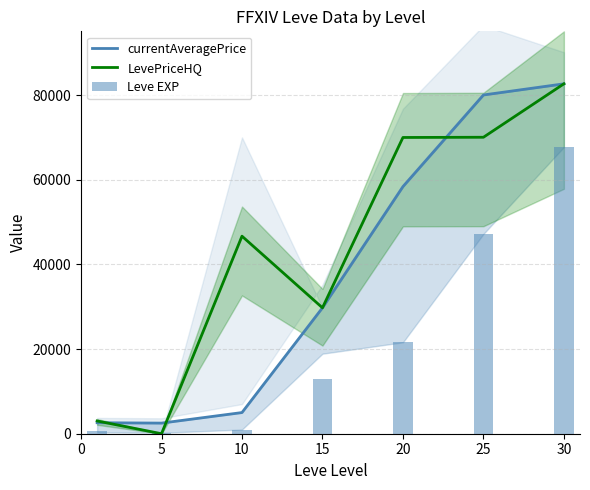

What value does the LevePriceHQ series have at 20, to the nearest 100?

70000